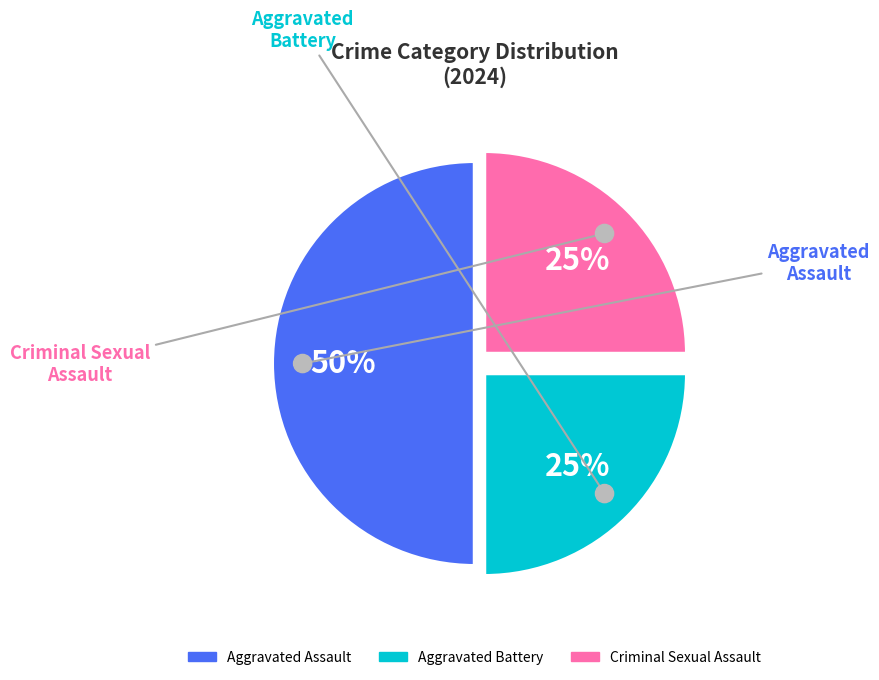

Is it true that Aggravated Assault is 50% of the pie?

True